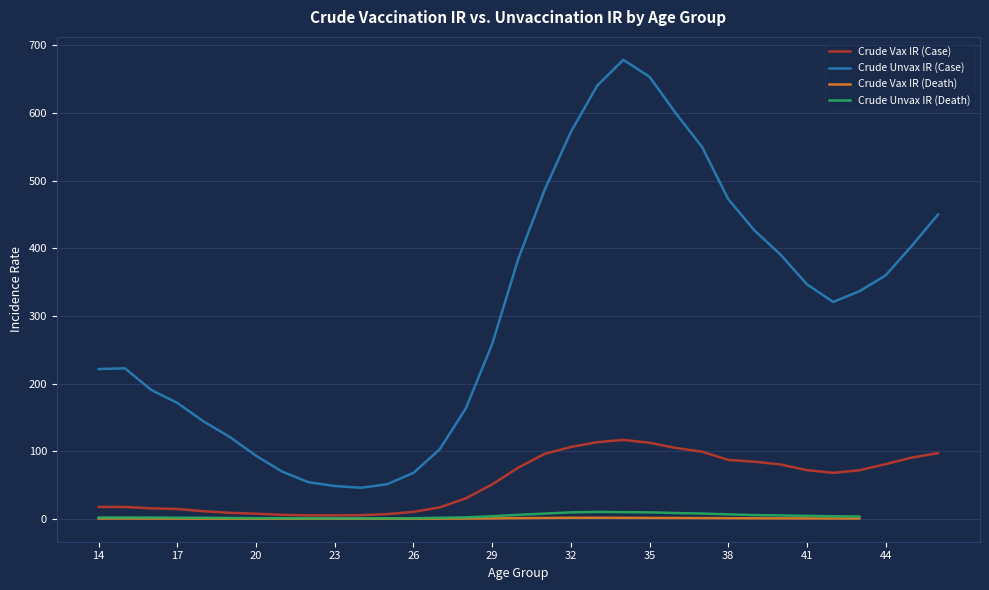

What is the highest value of the Crude Vax IR (Case) series?

116.6